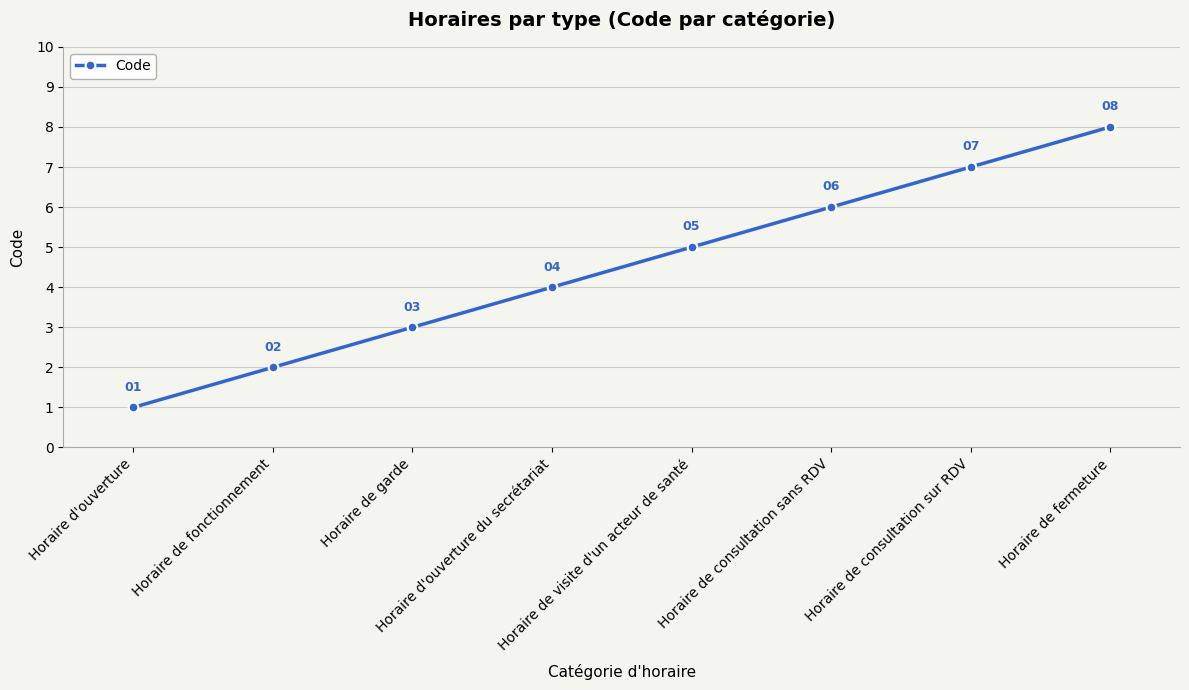

What is the difference between the values at Horaire de fonctionnement and Horaire de fermeture?

6